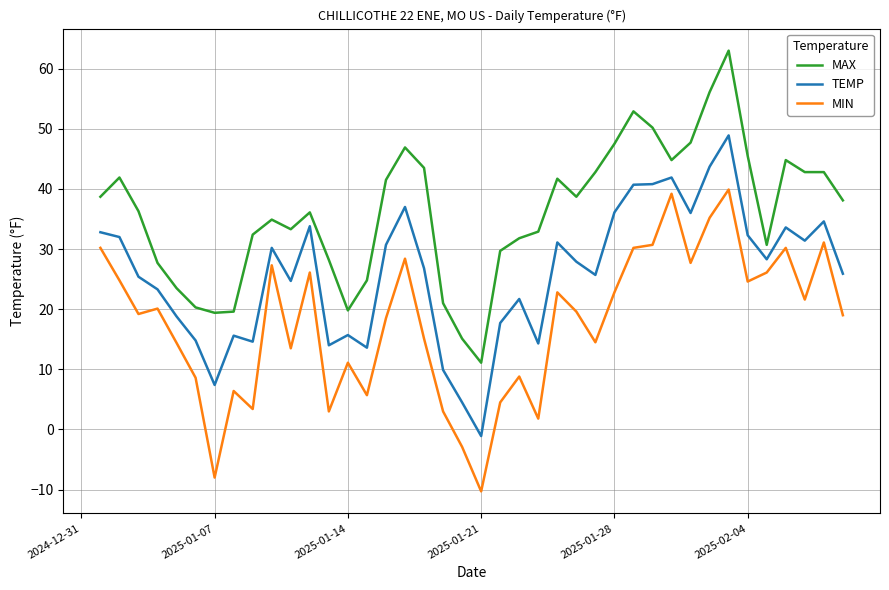

True or false: TEMP and MAX cross at least once.

False